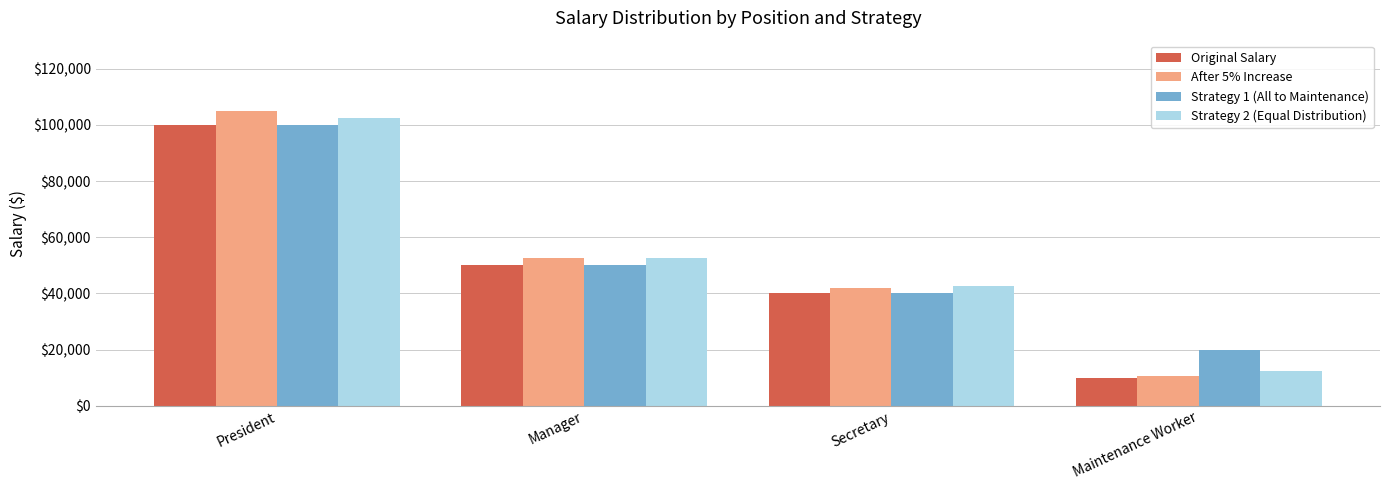

The Strategy 1 (All to Maintenance) series shows 40000 at Secretary. True or false?

True